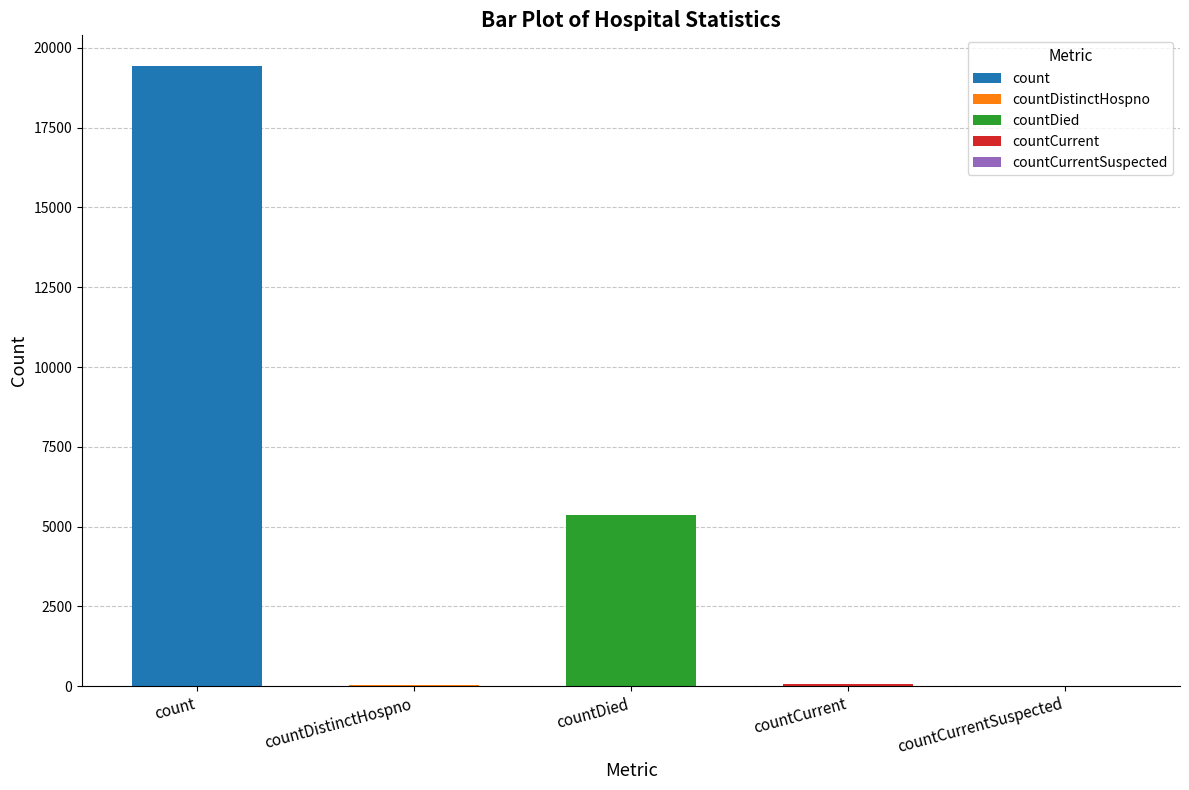

What is the label of the 1st bar from the left?

count